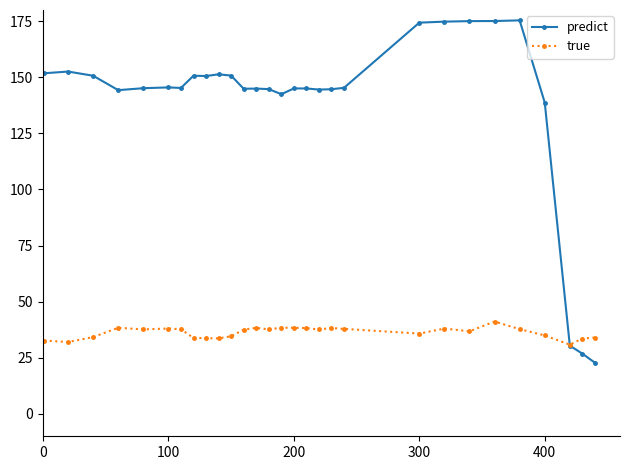

What is the maximum value shown in the chart?

175.4